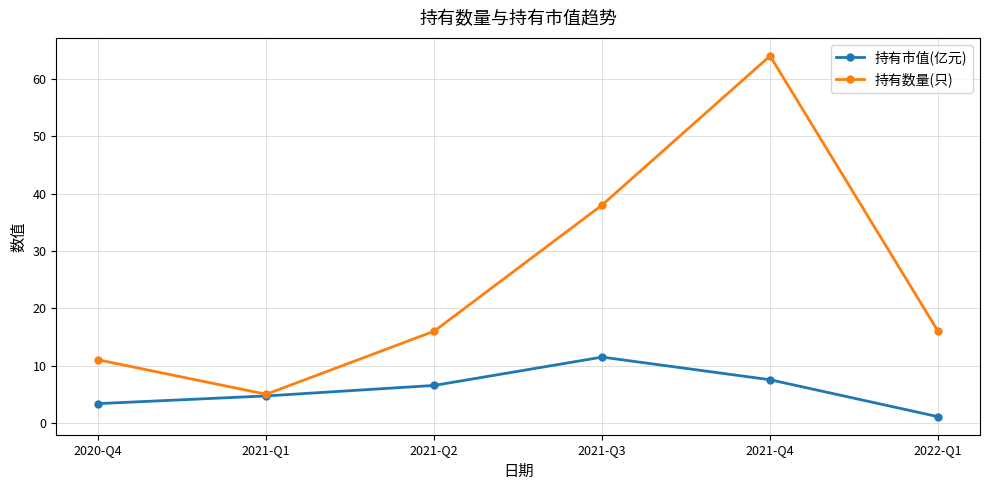

Is it true that 持有市值(亿元) equals 1.1 at 2022-Q1?

True